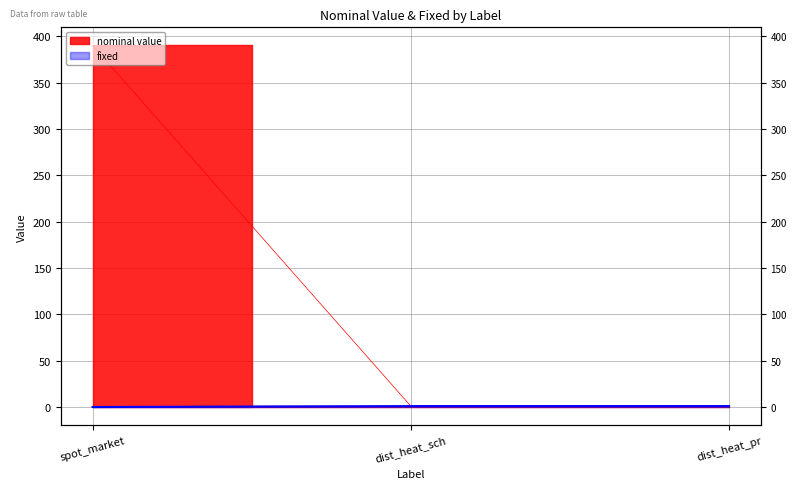

What is the minimum value for nominal value?

1